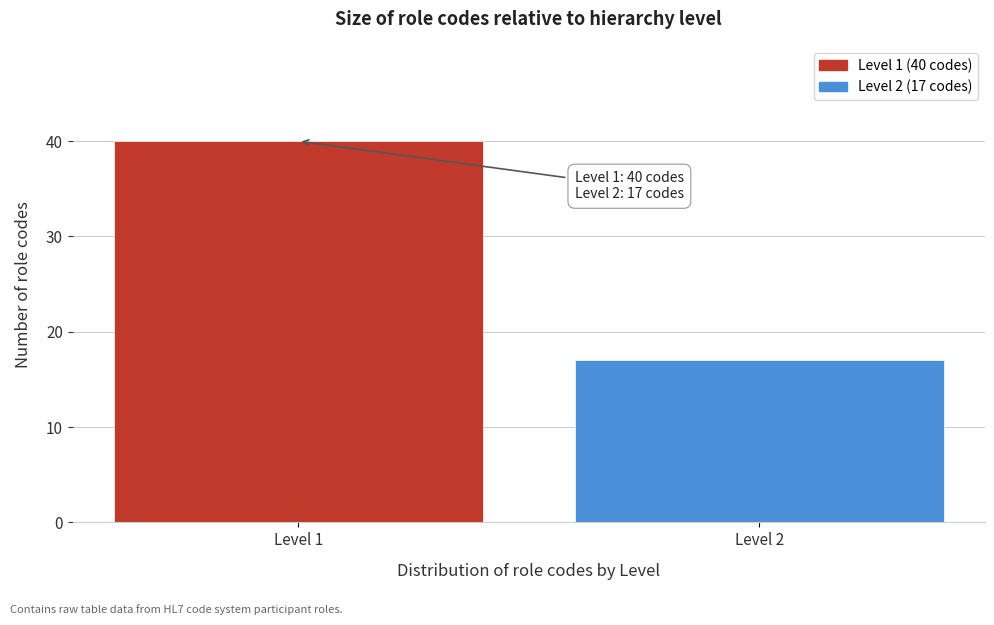

Reading right to left, list all the values displayed in this chart.

Level 2=17	Level 1=40